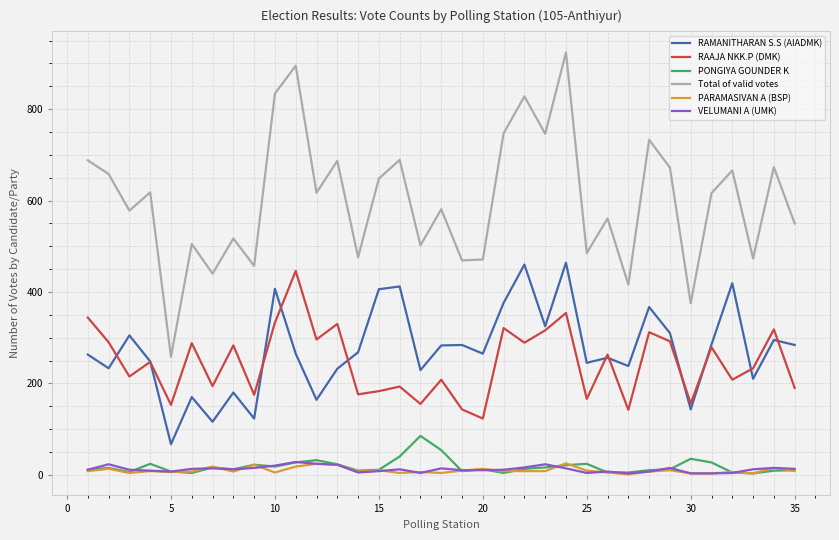

Which series has the largest total across all categories?

Total of valid votes